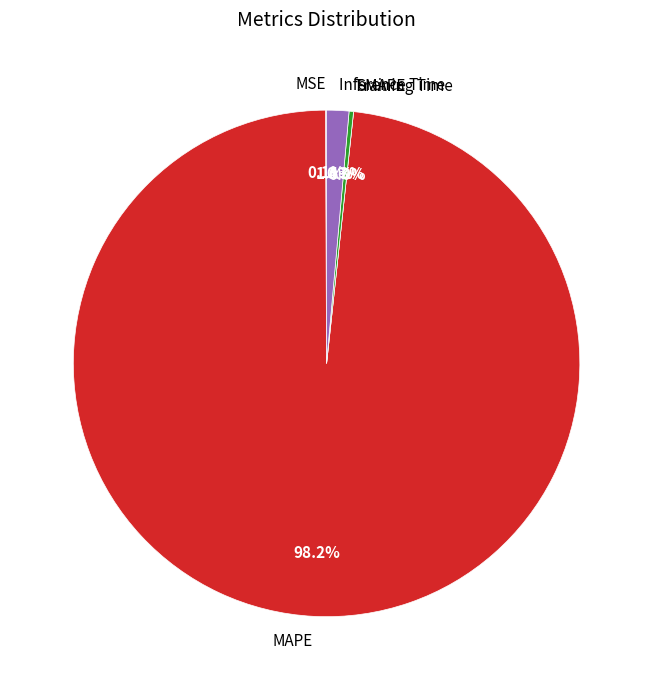

How many segments does this pie chart have?

5